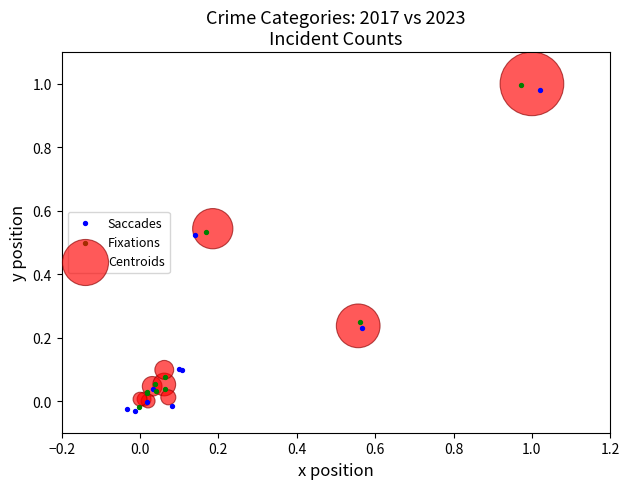

Which series contains the lowest Y value?

Saccades